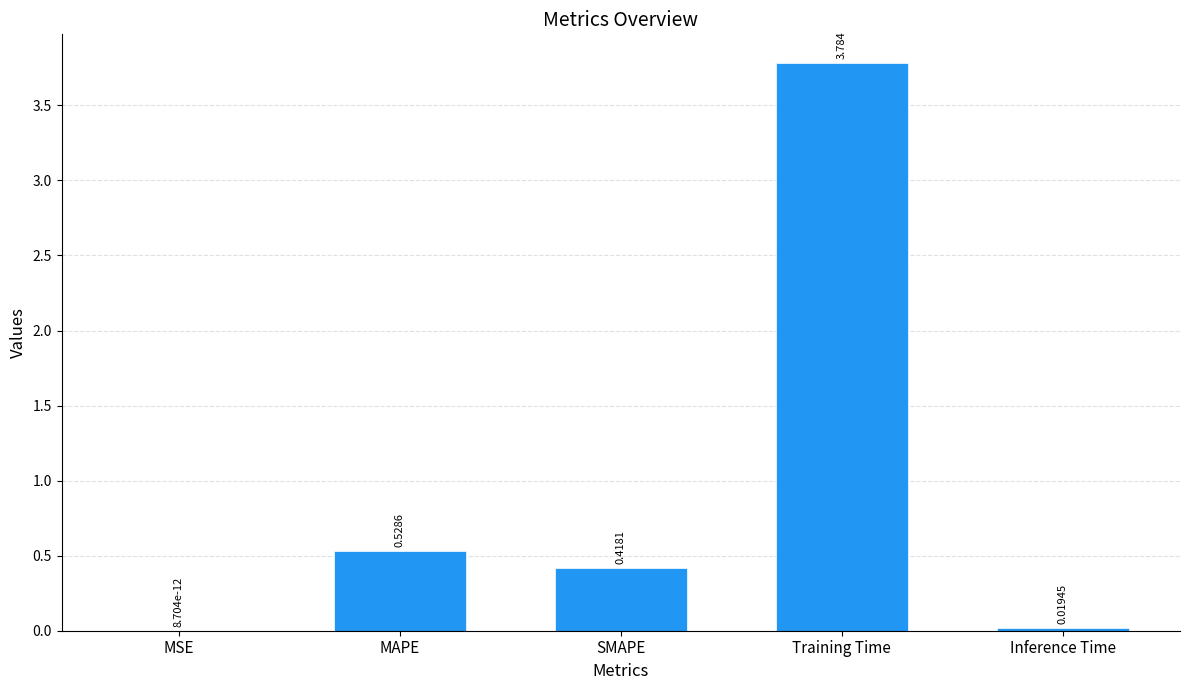

At which label is the value closest to 1?

MAPE